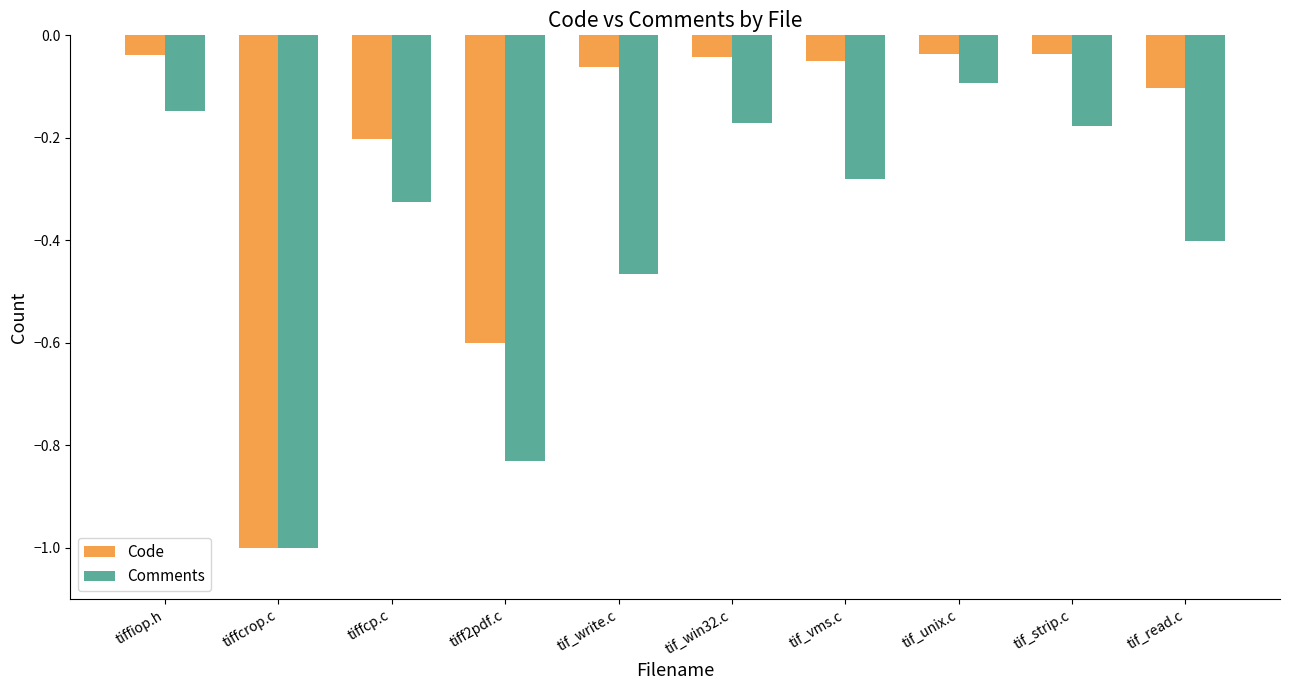

Which series has the widest spread of values?

Code